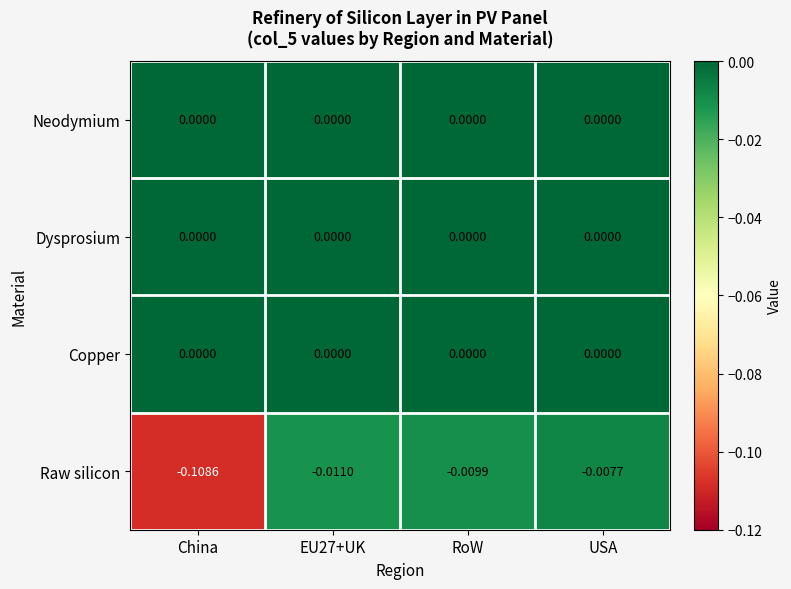

Which series changed the most between China and EU27+UK?

Raw silicon